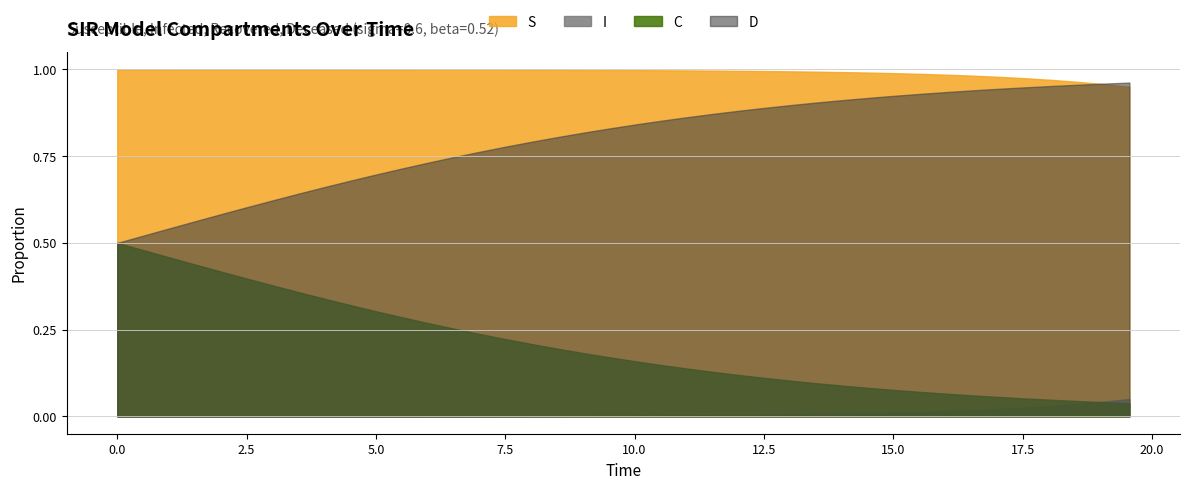

The D series shows 0.8 at 16. True or false?

True